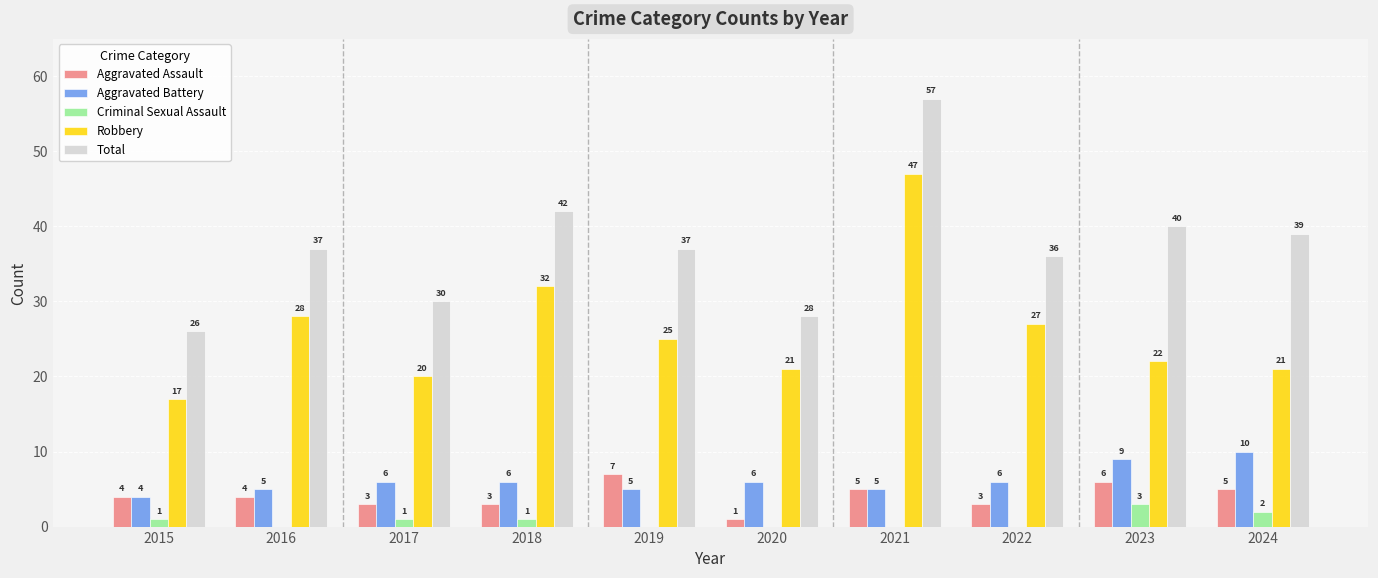

How many groups of bars are there?

10